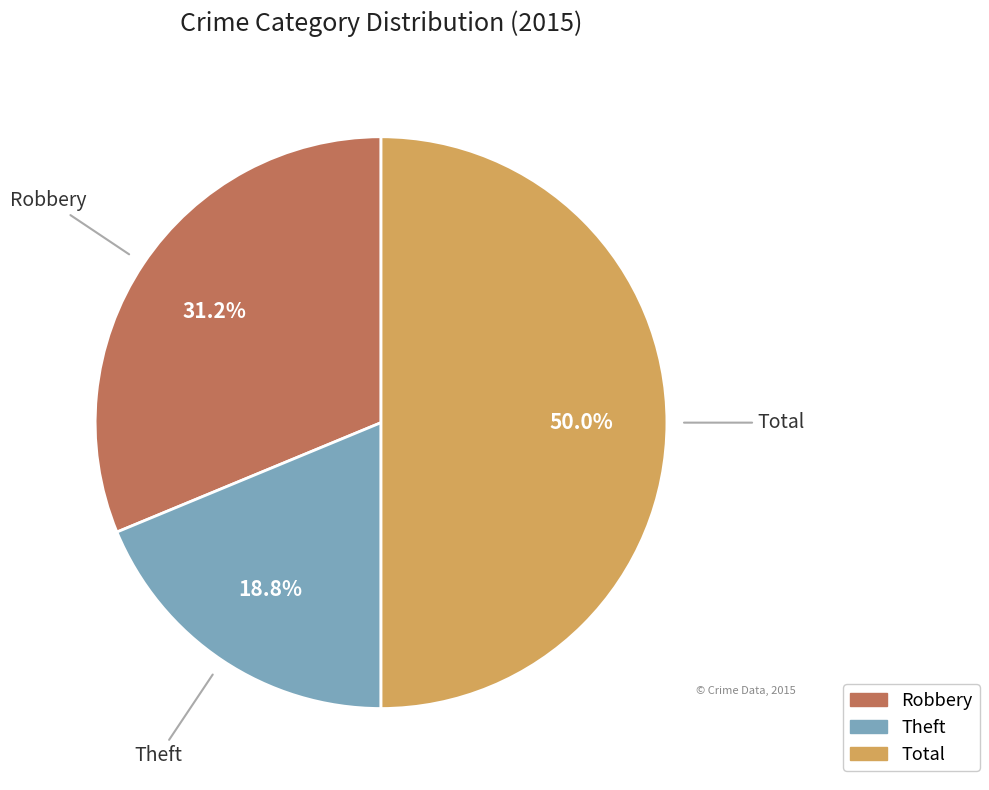

Approximately how many times larger is the value at Theft compared to Robbery?

0.6